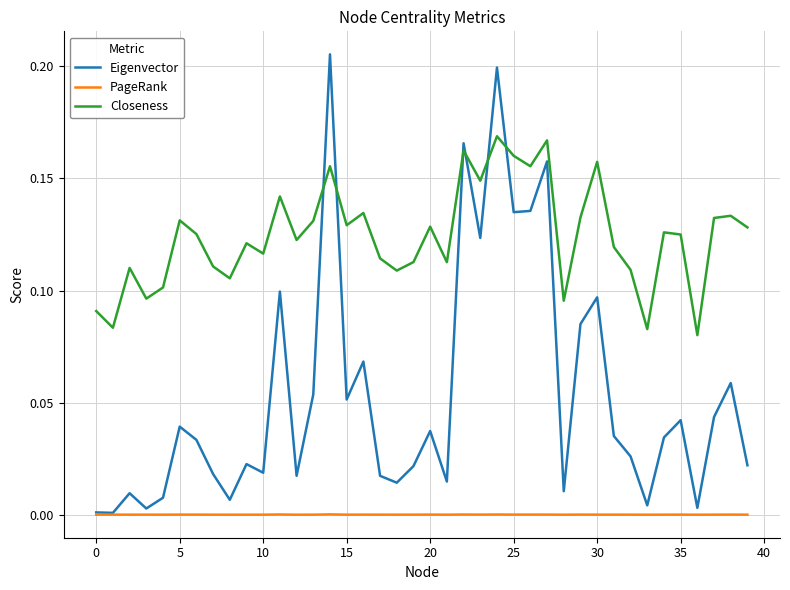

Rank the series by their maximum value, from highest to lowest.

Eigenvector, Closeness, PageRank